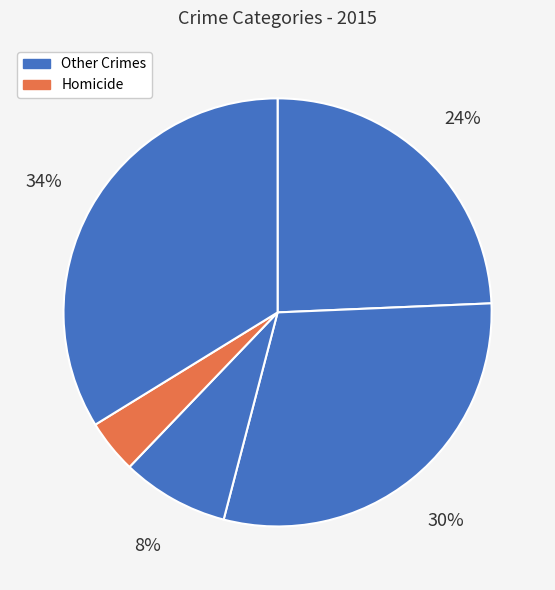

How many segments does this pie chart have?

5